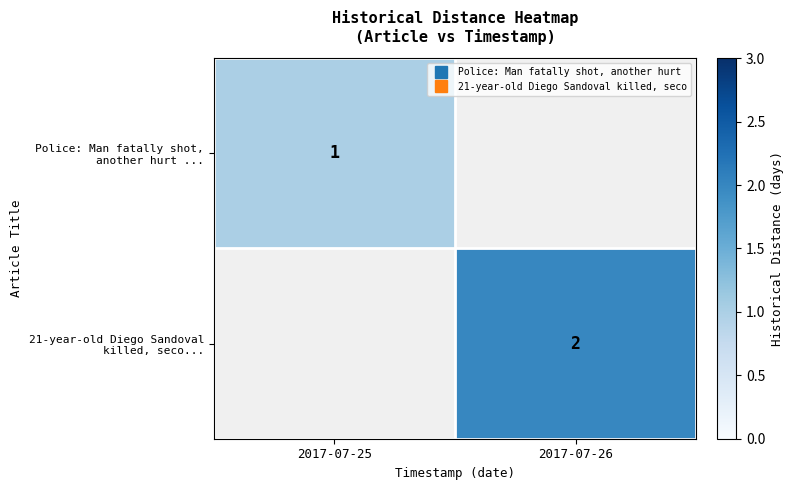

What is the maximum value shown in the chart?

2